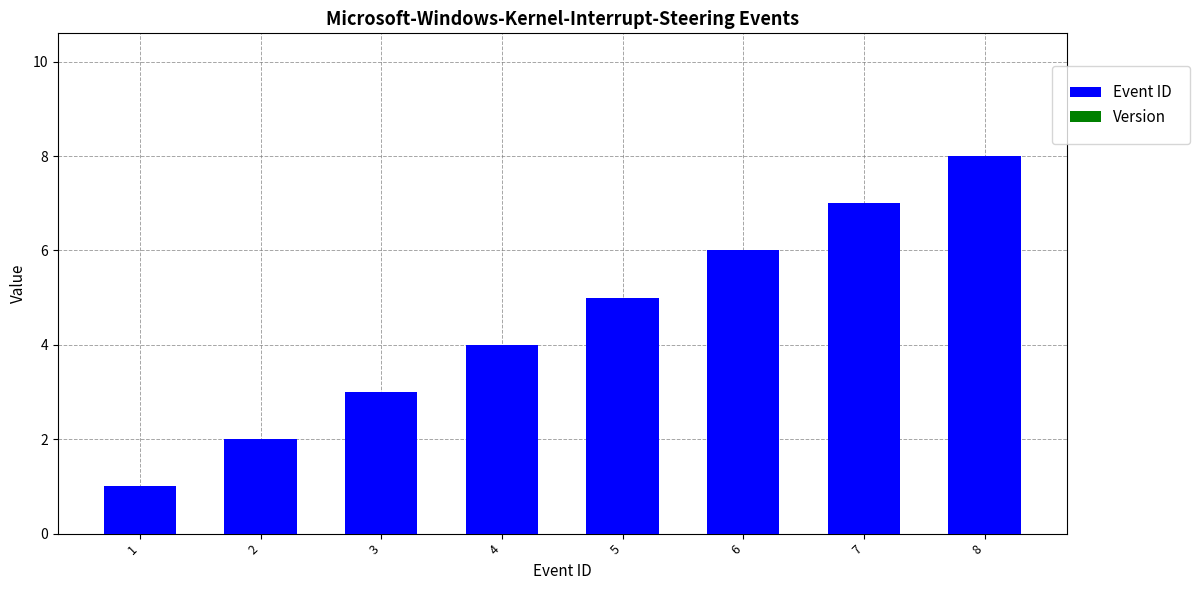

List the labels in order of value, largest first.

8, 7, 6, 5, 4, 3, 2, 1